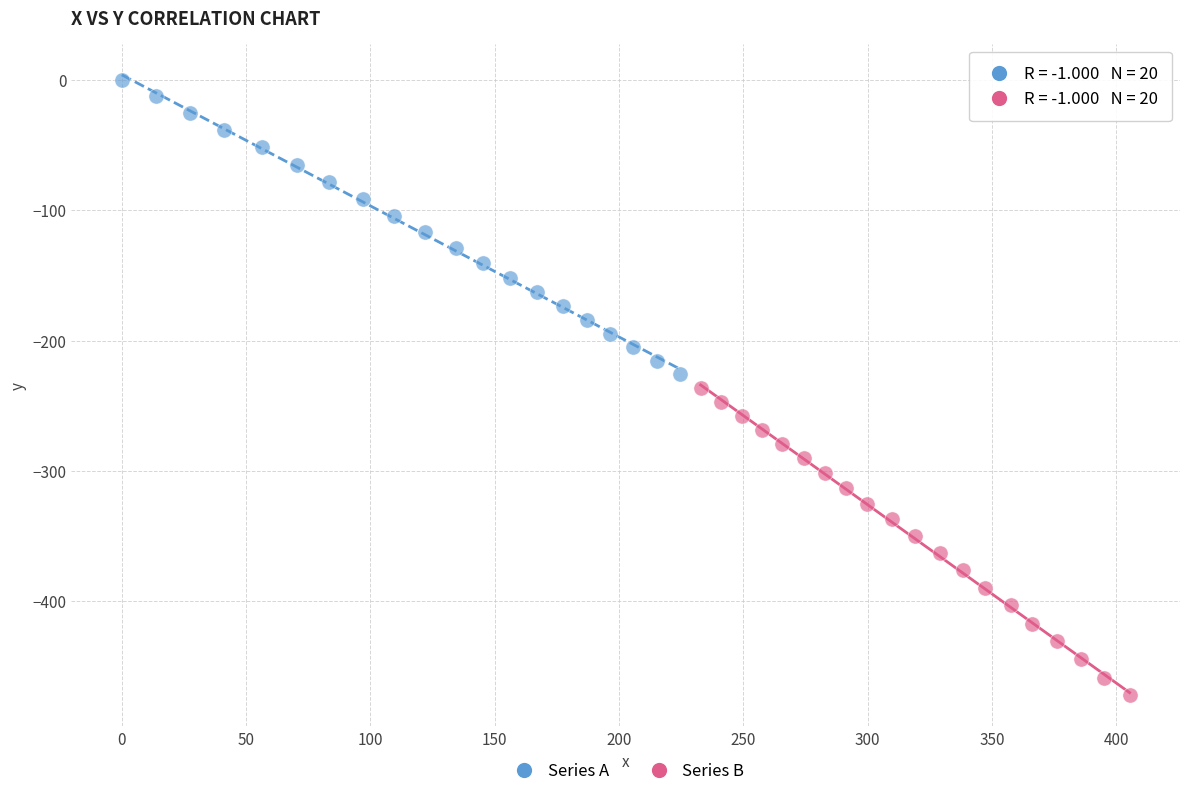

Which series contains the lowest Y value?

Series B